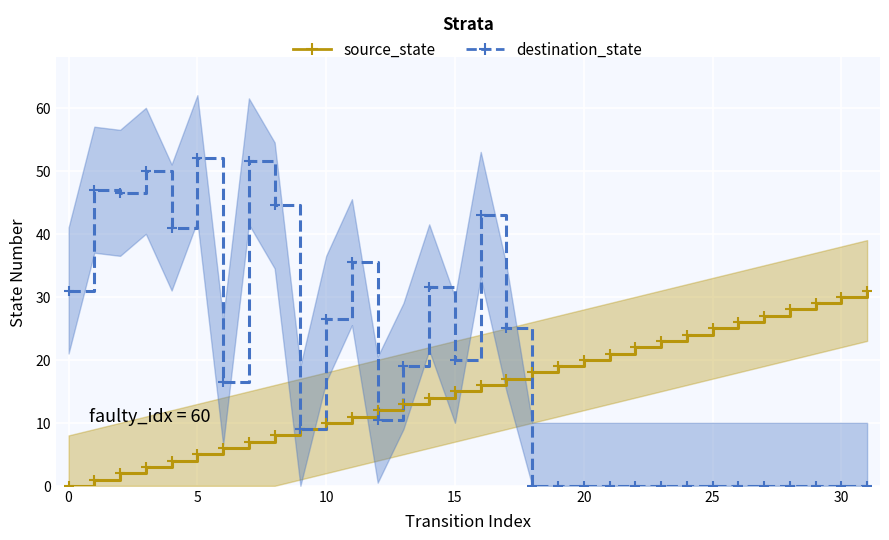

Which series changed the most between 5 and 22?

destination_state (mean)